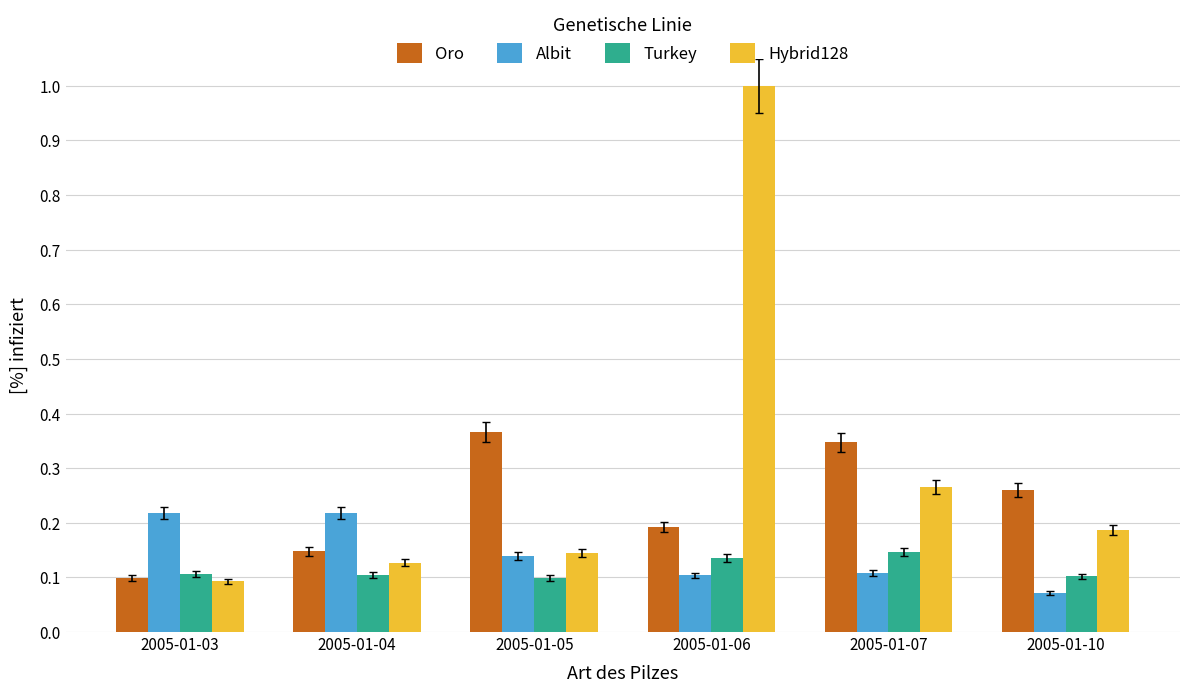

Is it true that Albit equals 0.2 at 2005-01-04?

True